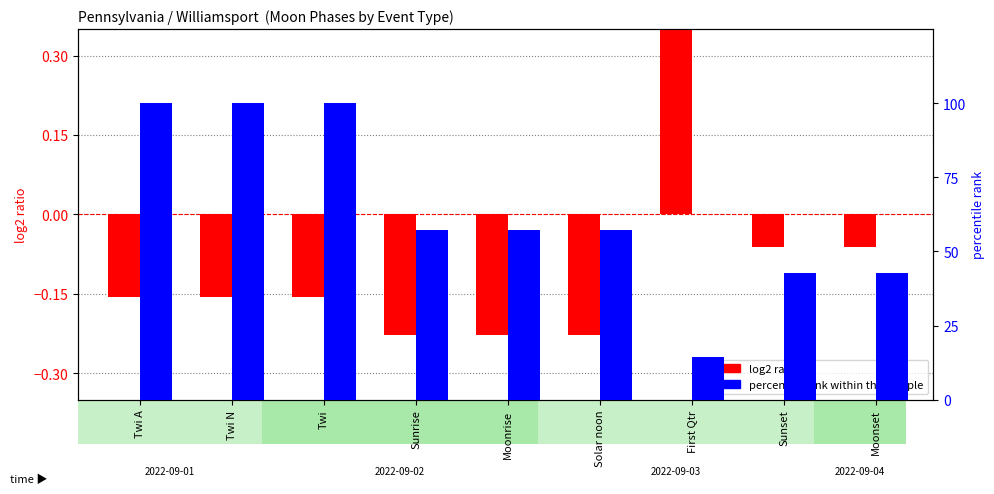

What is the difference between the maximum and minimum values in the log2 ratio series?

1.5